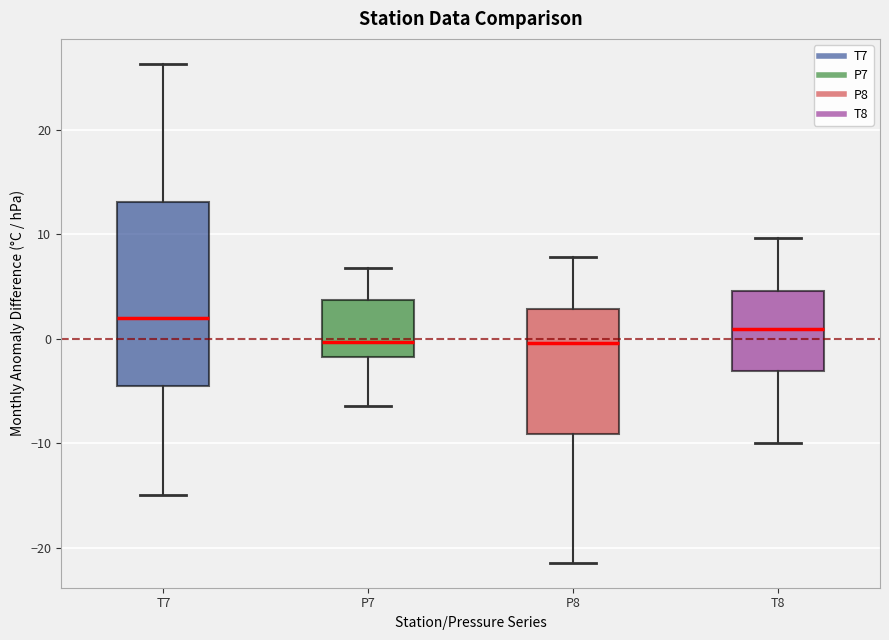

Reading left to right, read every box against the y-axis: the position of its median line, the range the box covers, and the ends of its whiskers. The values are not printed on the chart, so give them approximately, as read against the axis.

T7: median 2, box -4 to 13, whiskers -15 to 26
P7: median 0, box -2 to 4, whiskers -6 to 7
P8: median 0, box -9 to 3, whiskers -21 to 8
T8: median 1, box -3 to 5, whiskers -10 to 10